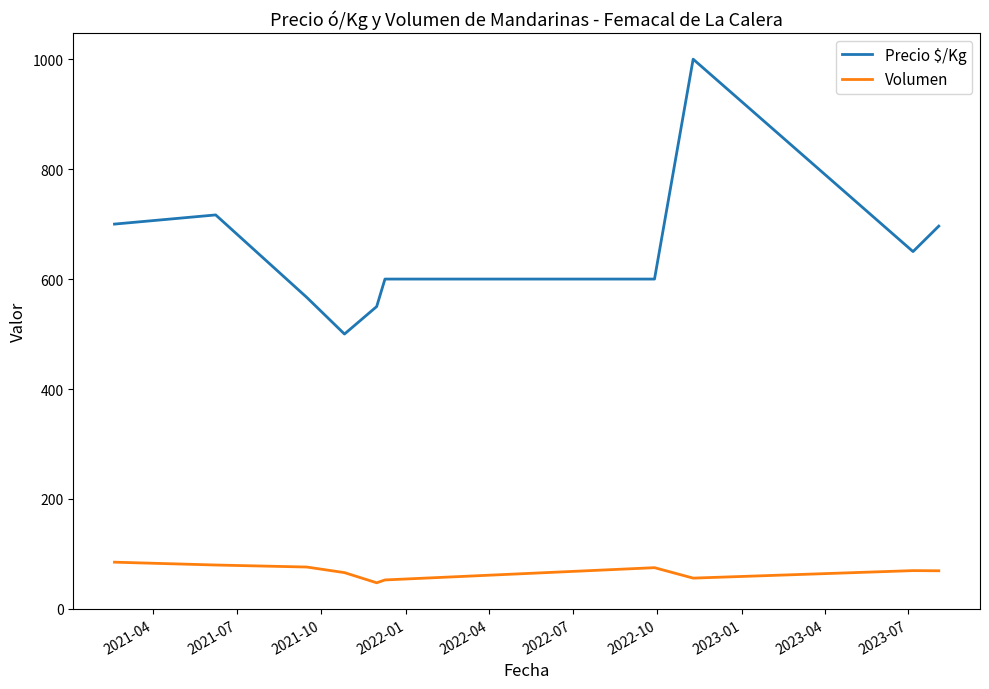

Rank the series by their average value, from highest to lowest.

Precio $/Kg, Volumen